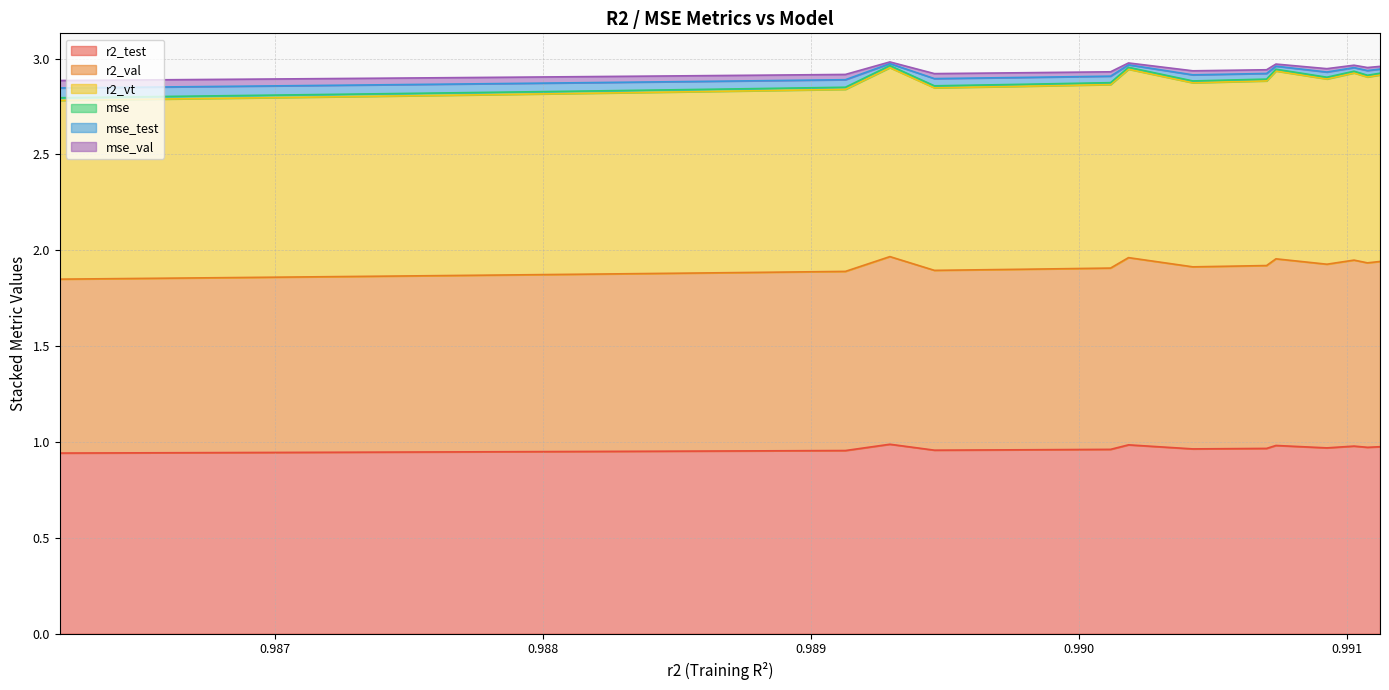

Between model_6_9_15 and model_6_9_0, which series saw the biggest shift?

r2_vt